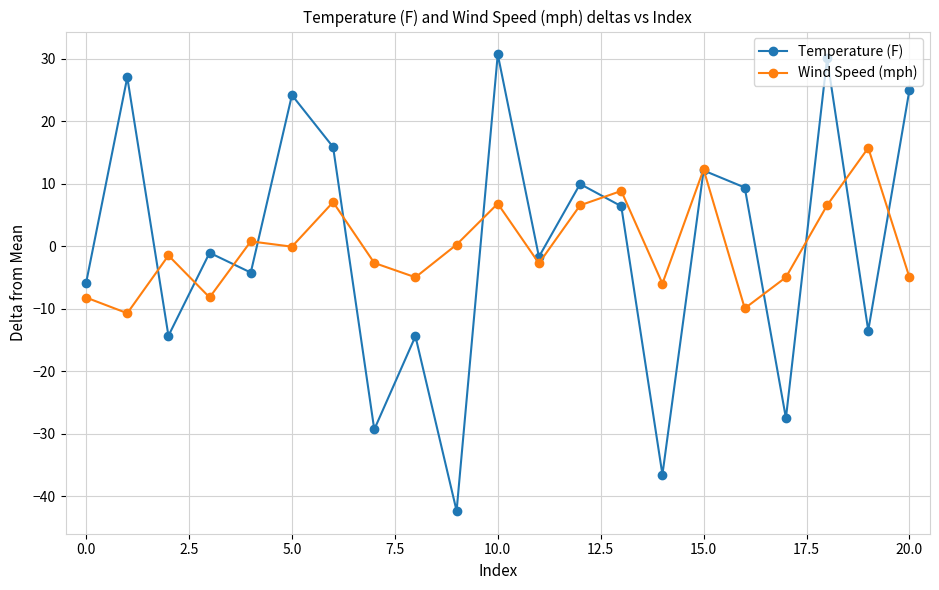

How many categories are shown in the chart?

21